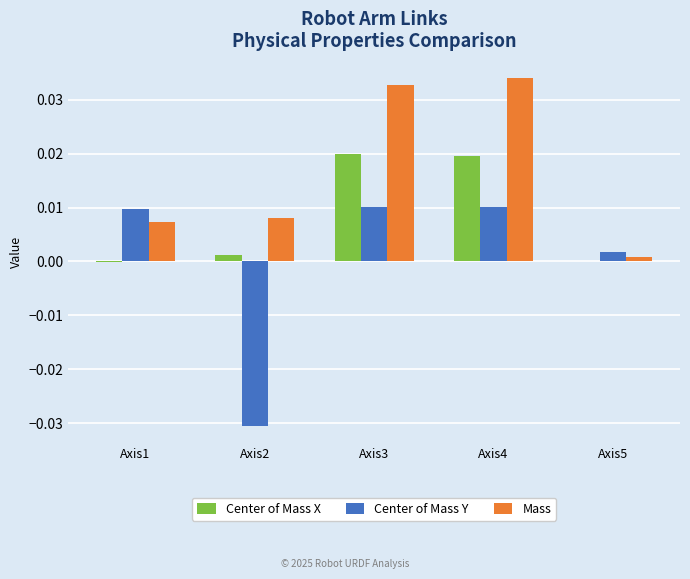

Between Axis2 and Axis4, which series saw the biggest shift?

Center of Mass Y